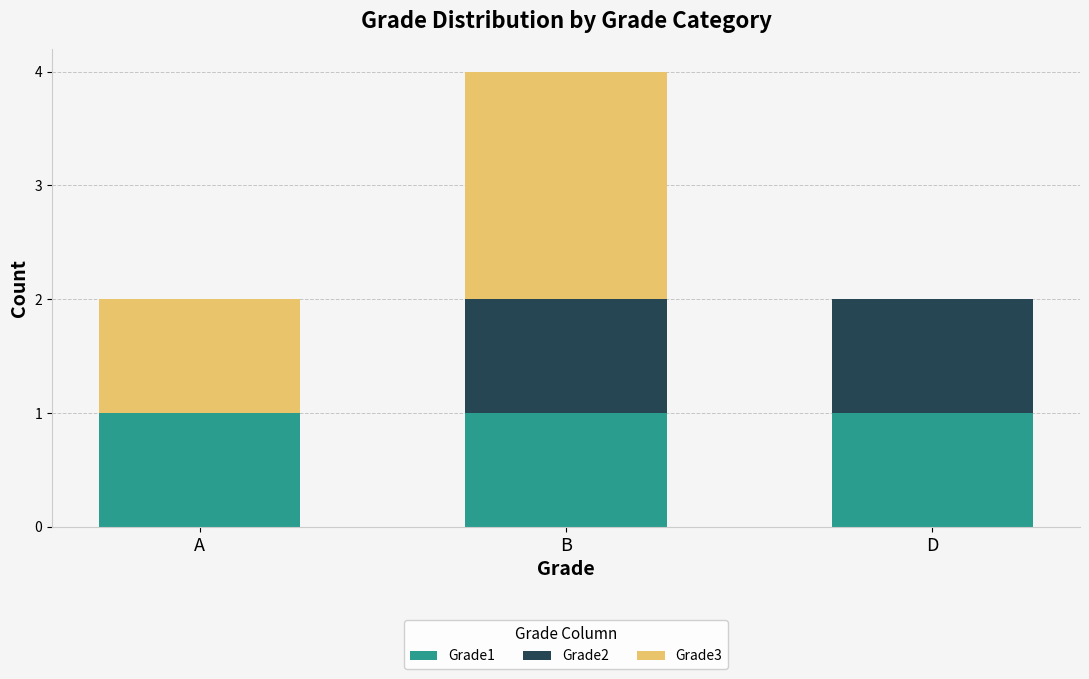

Reading right to left, what are the values for Grade1?

D=1	B=1	A=1